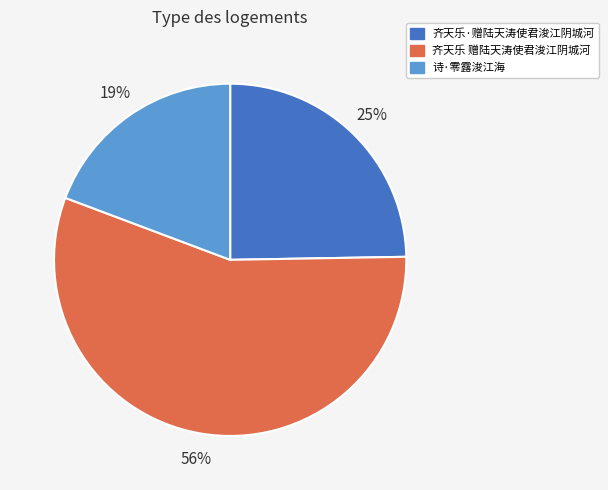

Is there any slice that represents more than half of the pie?

Yes